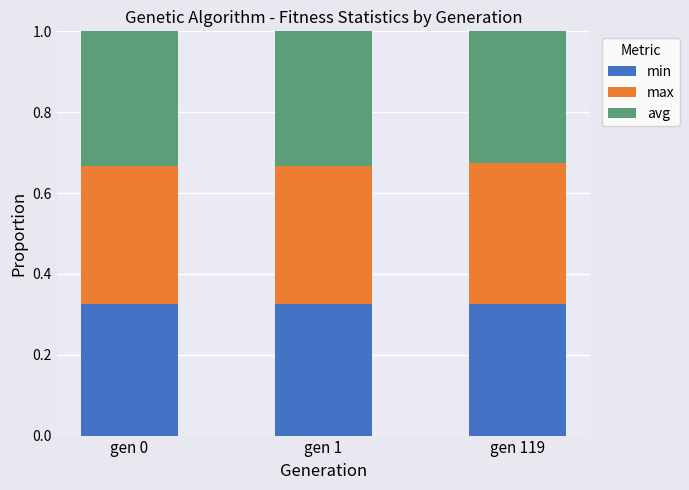

What is the total value across all series at gen 0?

1.0